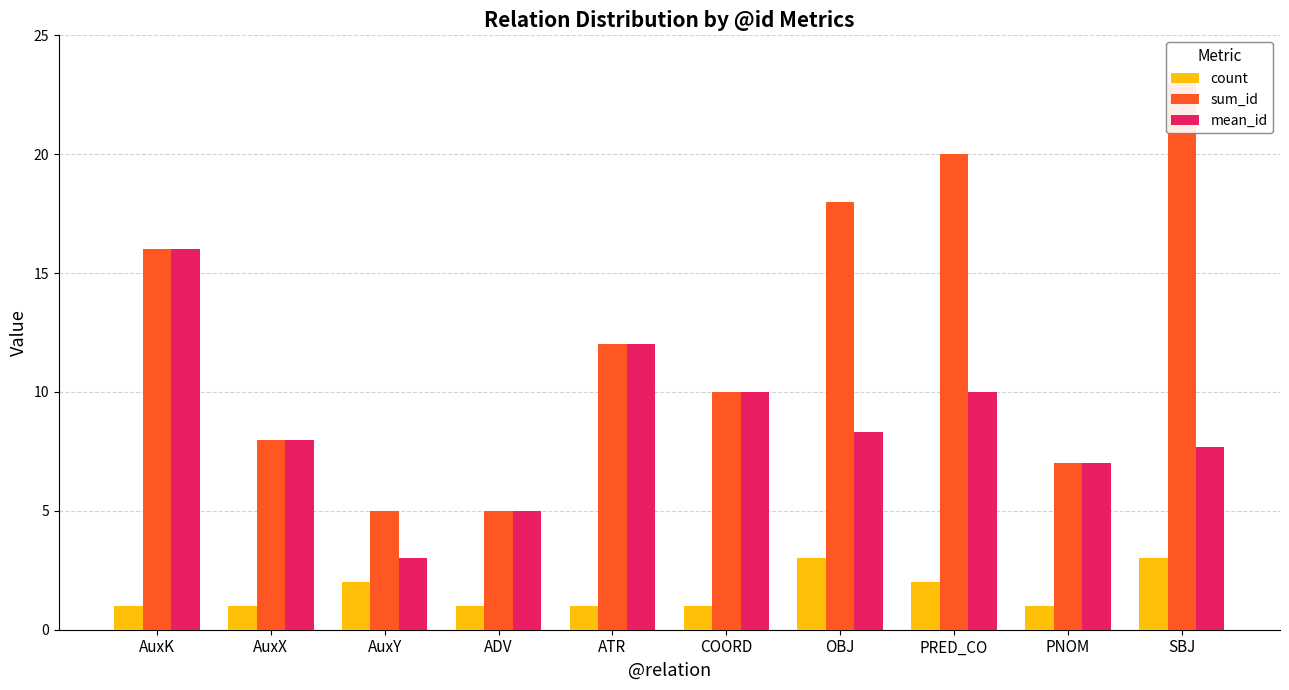

Between PNOM and COORD, which is larger?

PNOM